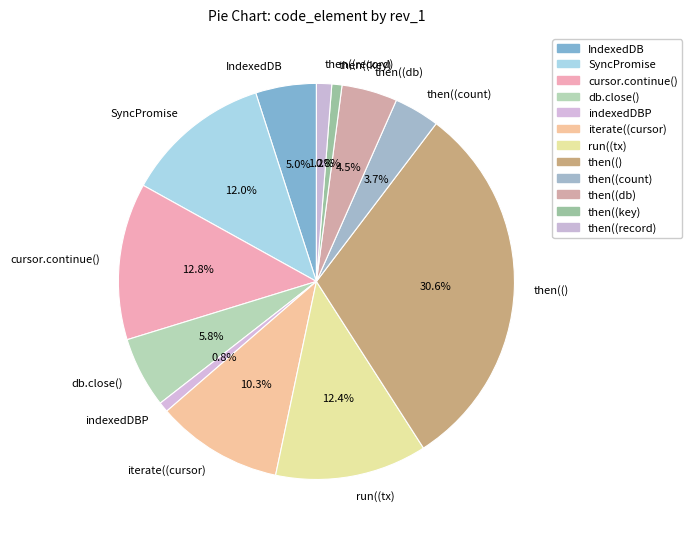

What is the ratio of the value at iterate((cursor) to the value at then((key)?

12.5